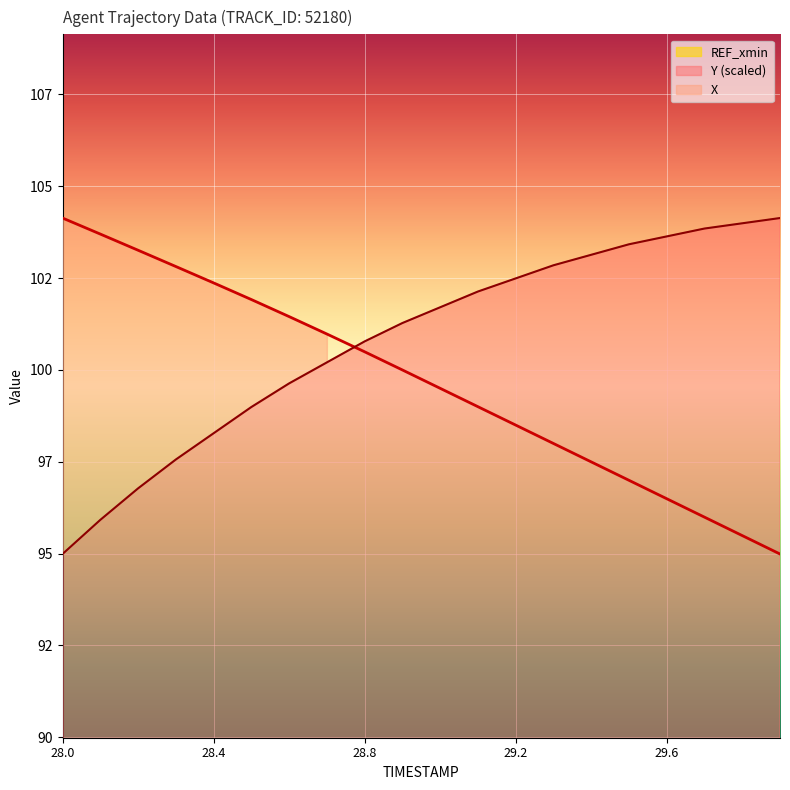

List the series in order of their peak value, highest first.

X, Y